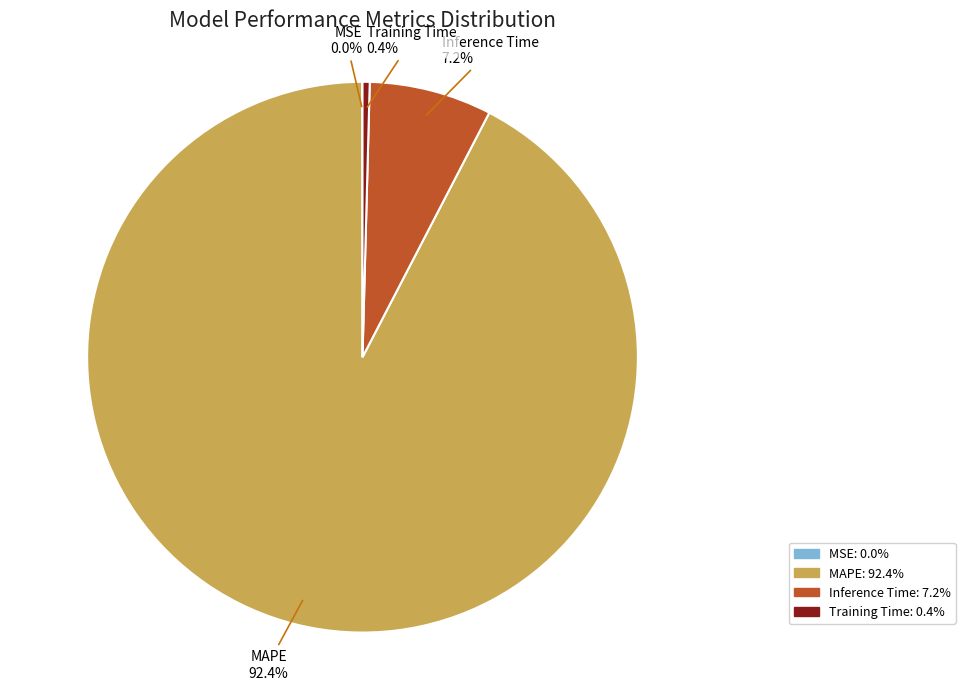

To the nearest percent, what is the difference between the largest and smallest slice percentages?

92%